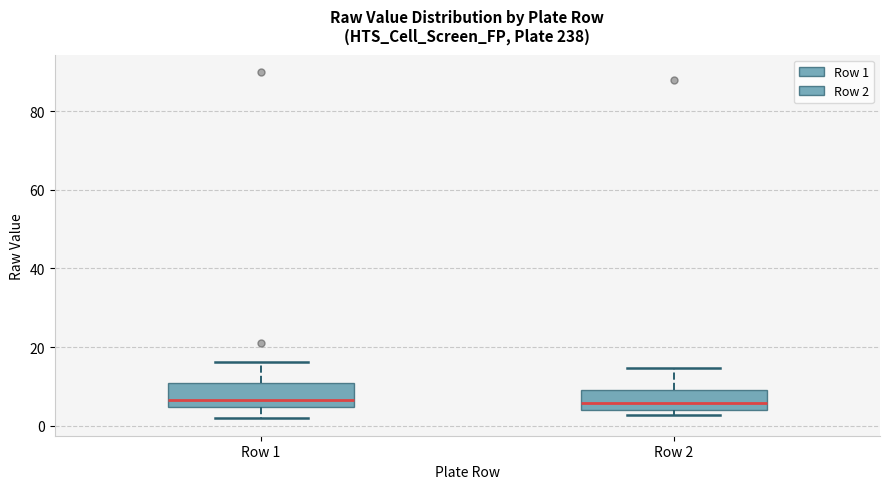

Reading left to right, read every box against the y-axis: the position of its median line, the range the box covers, and the ends of its whiskers. The values are not printed on the chart, so give them approximately, as read against the axis.

Row 1: median 6, box 4 to 10, whiskers 2 to 16
Row 2: median 6, box 4 to 10, whiskers 2 to 14